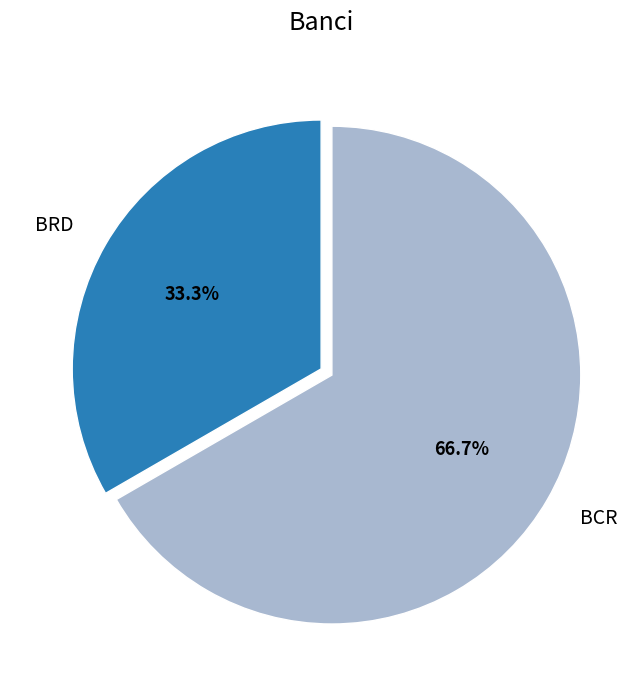

What percentage do BRD and BCR together represent?

100.0%